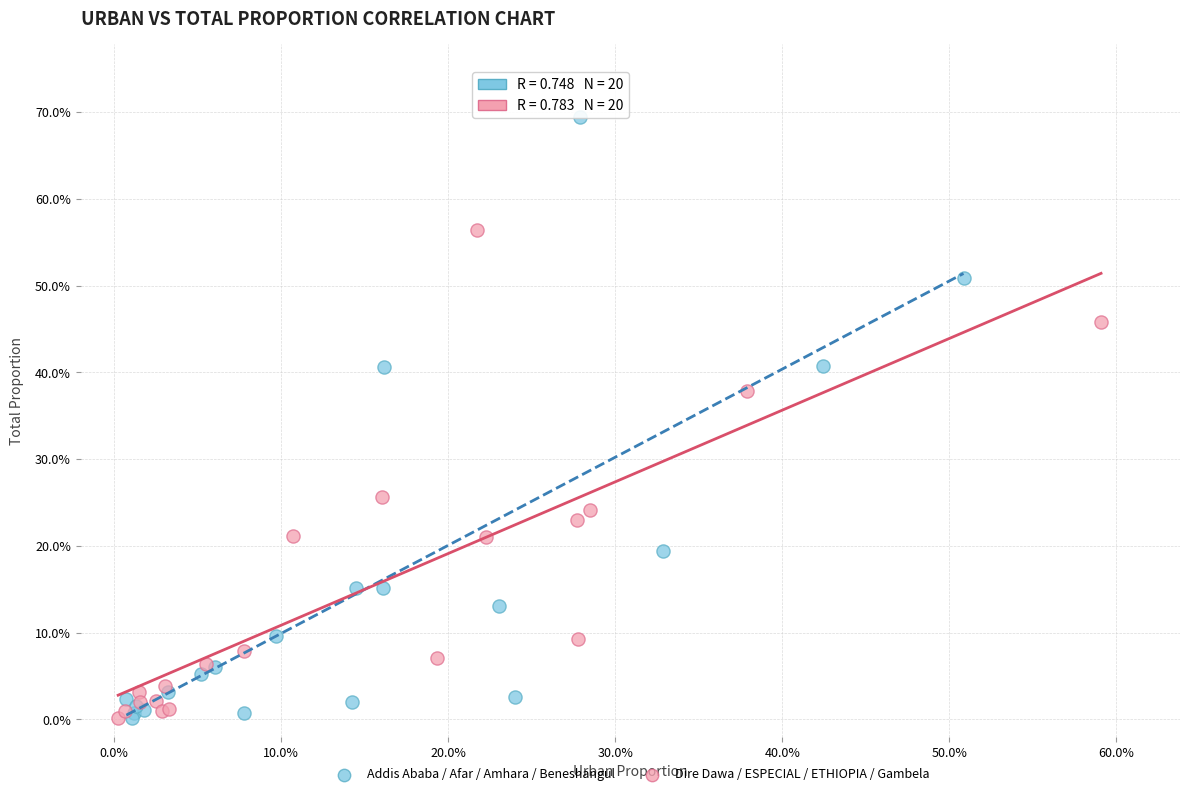

What are all the series names shown in the legend?

Addis Ababa / Afar / Amhara / Beneshangul, Dire Dawa / ESPECIAL / ETHIOPIA / Gambela